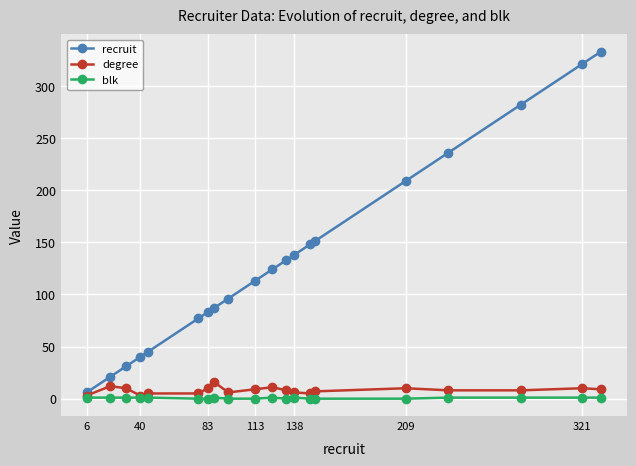

True or false: blk has more than 0 points higher than both neighbors.

True